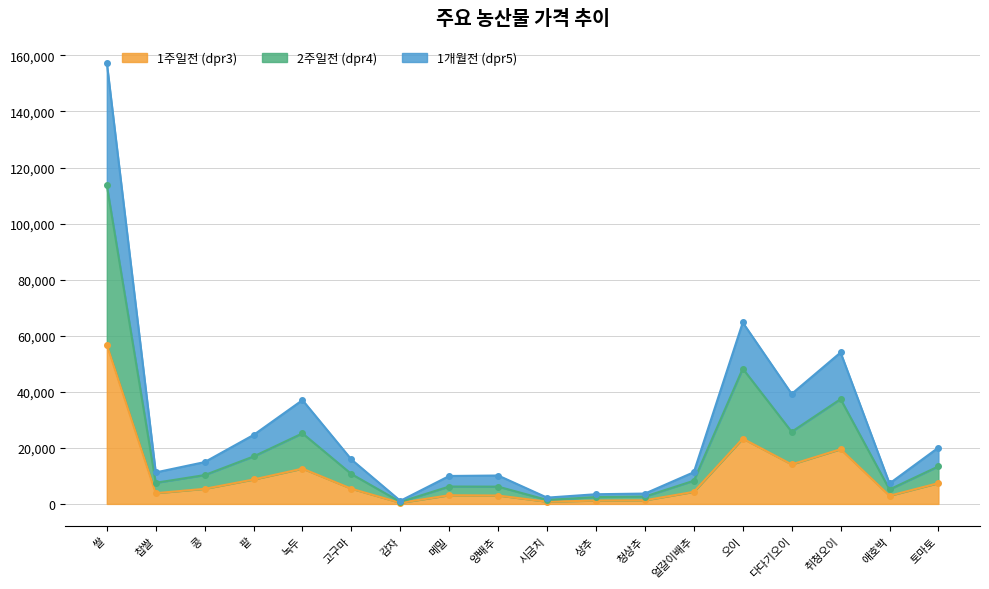

Which label corresponds to the smallest value in the chart?

감자